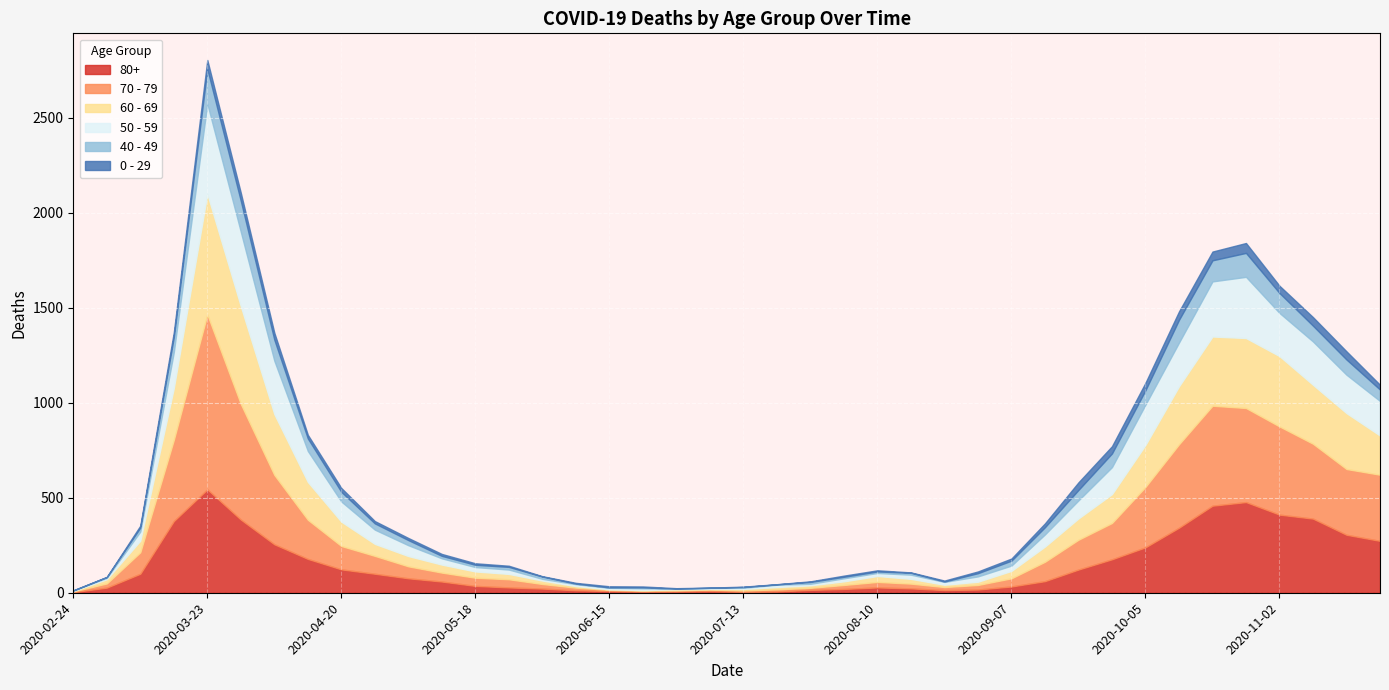

The value of 0 - 29 at 2020-06-29 is 2. True or false?

True